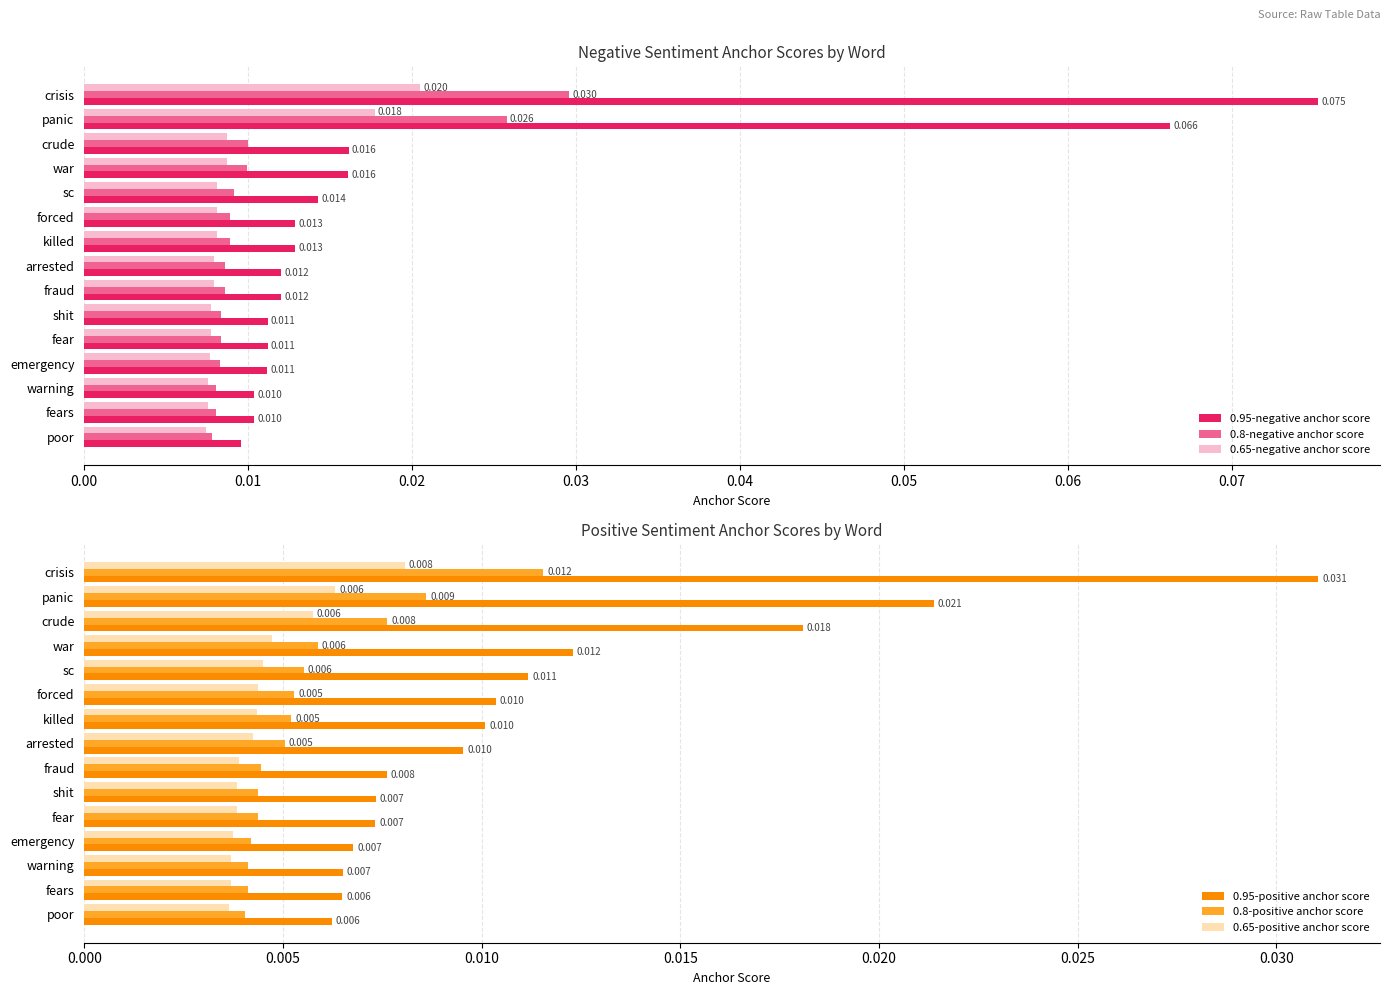

What is the maximum value shown in the chart?

0.1